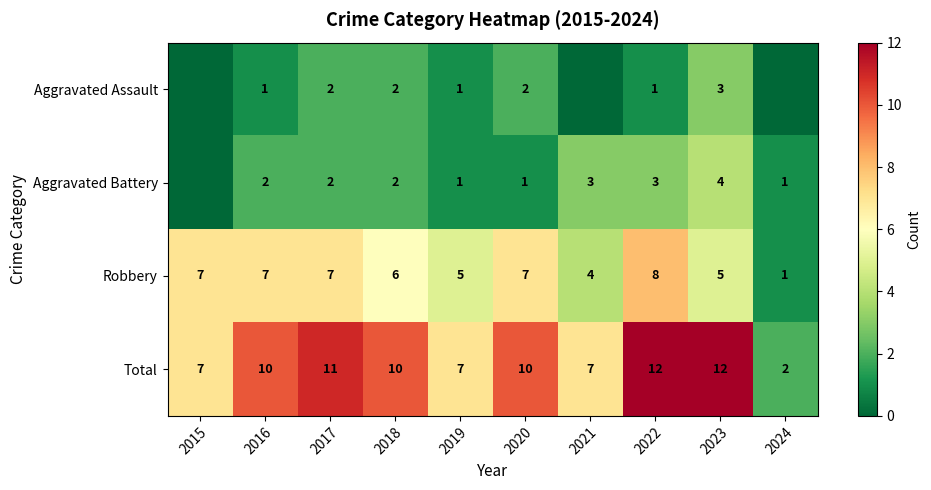

How many categories are shown in the chart?

10